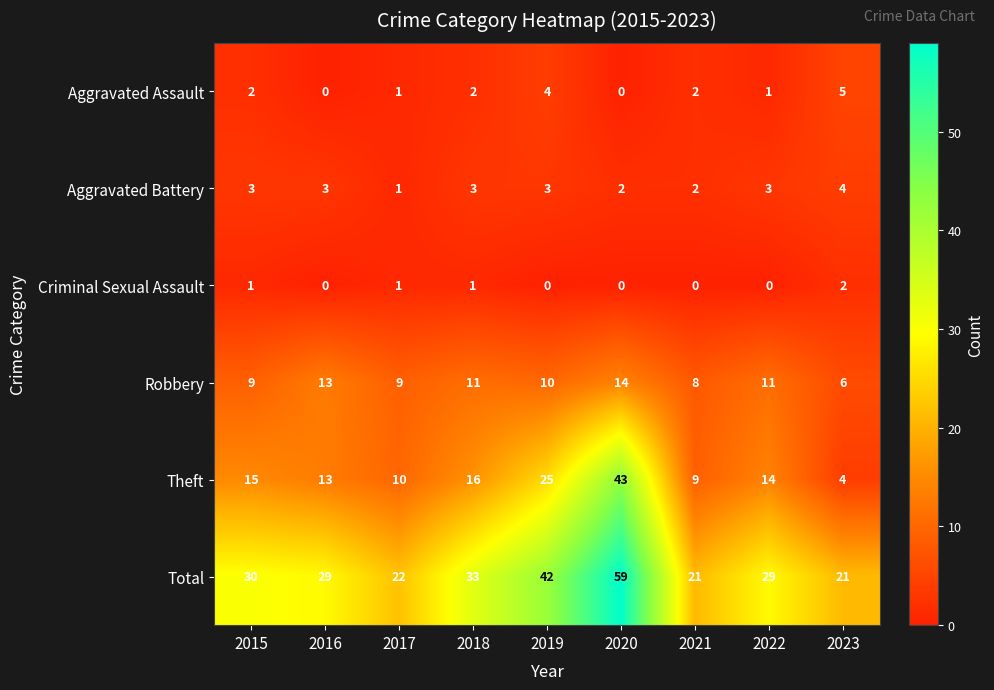

What is the total value across all series at 2019?

84